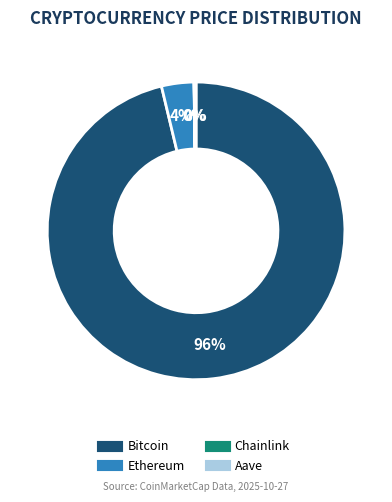

True or false: Ethereum accounts for 4% of the total.

True